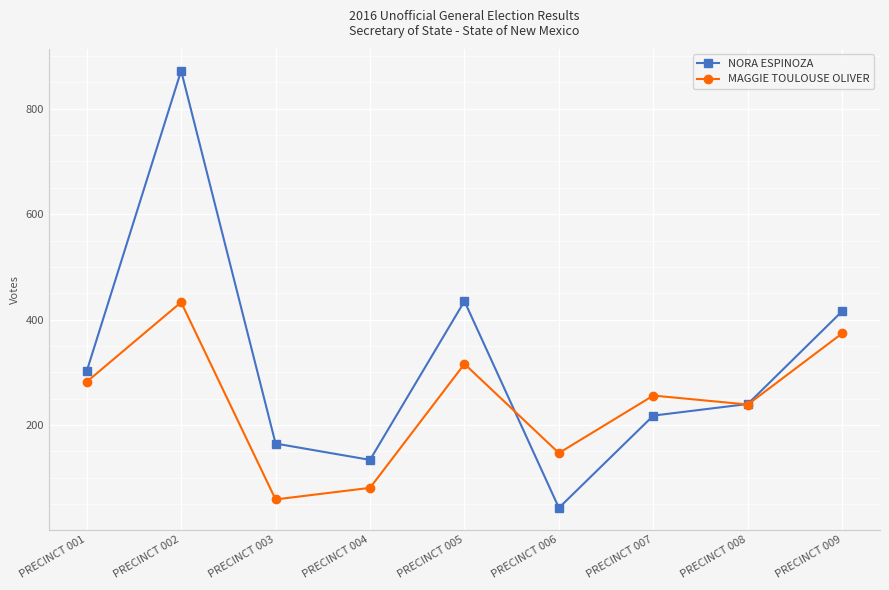

Reading left to right, extract all data points from this chart.

NORA ESPINOZA: 302	872	165	134	435	43	218	240	416
MAGGIE TOULOUSE OLIVER: 282	433	59	81	316	147	256	239	374